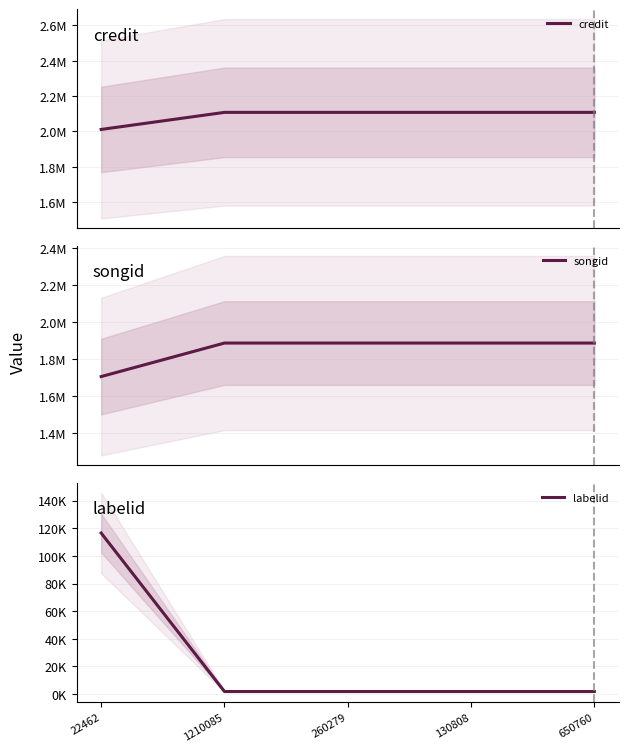

How many values in the labelid series exceed 1842?

1